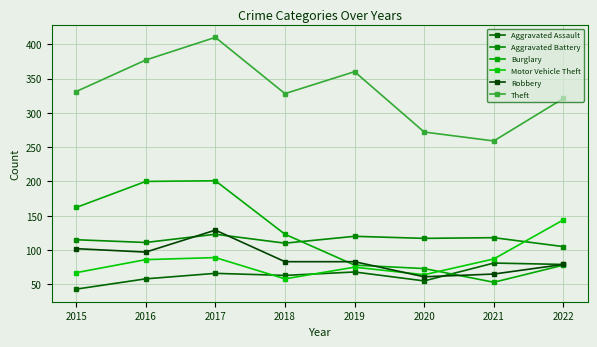

What is the difference between the highest and lowest values at 2016?

319